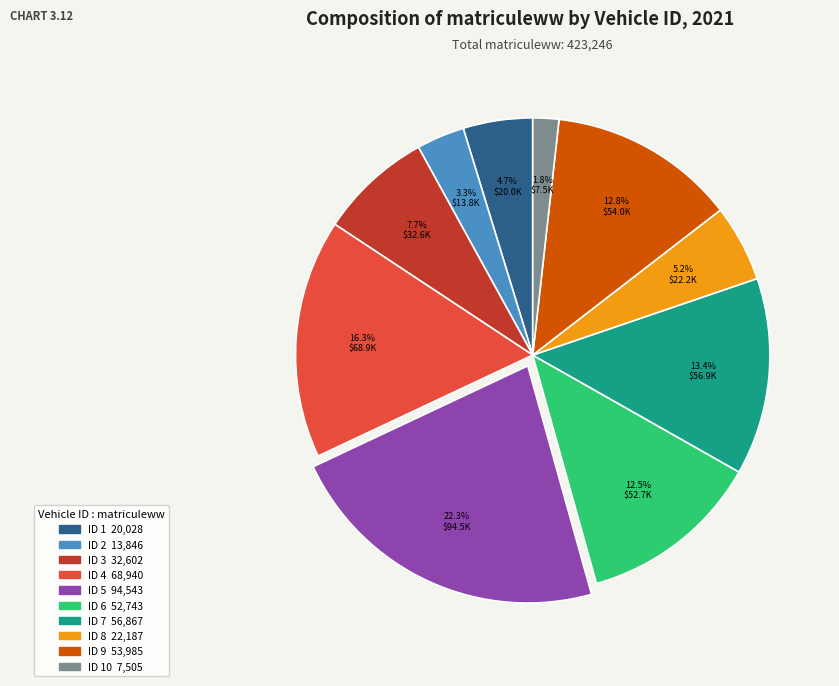

Does any single category account for the majority?

No